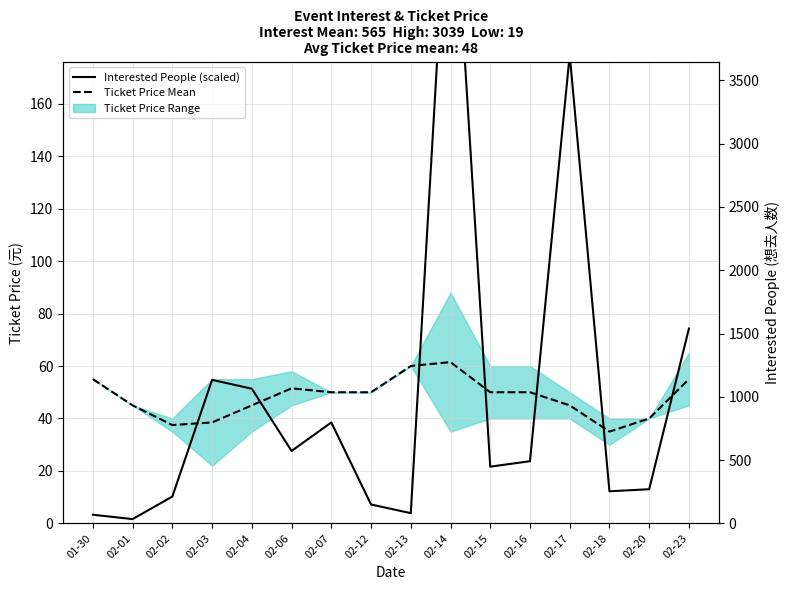

What is the average value of the Interested People (scaled) series?

49.1